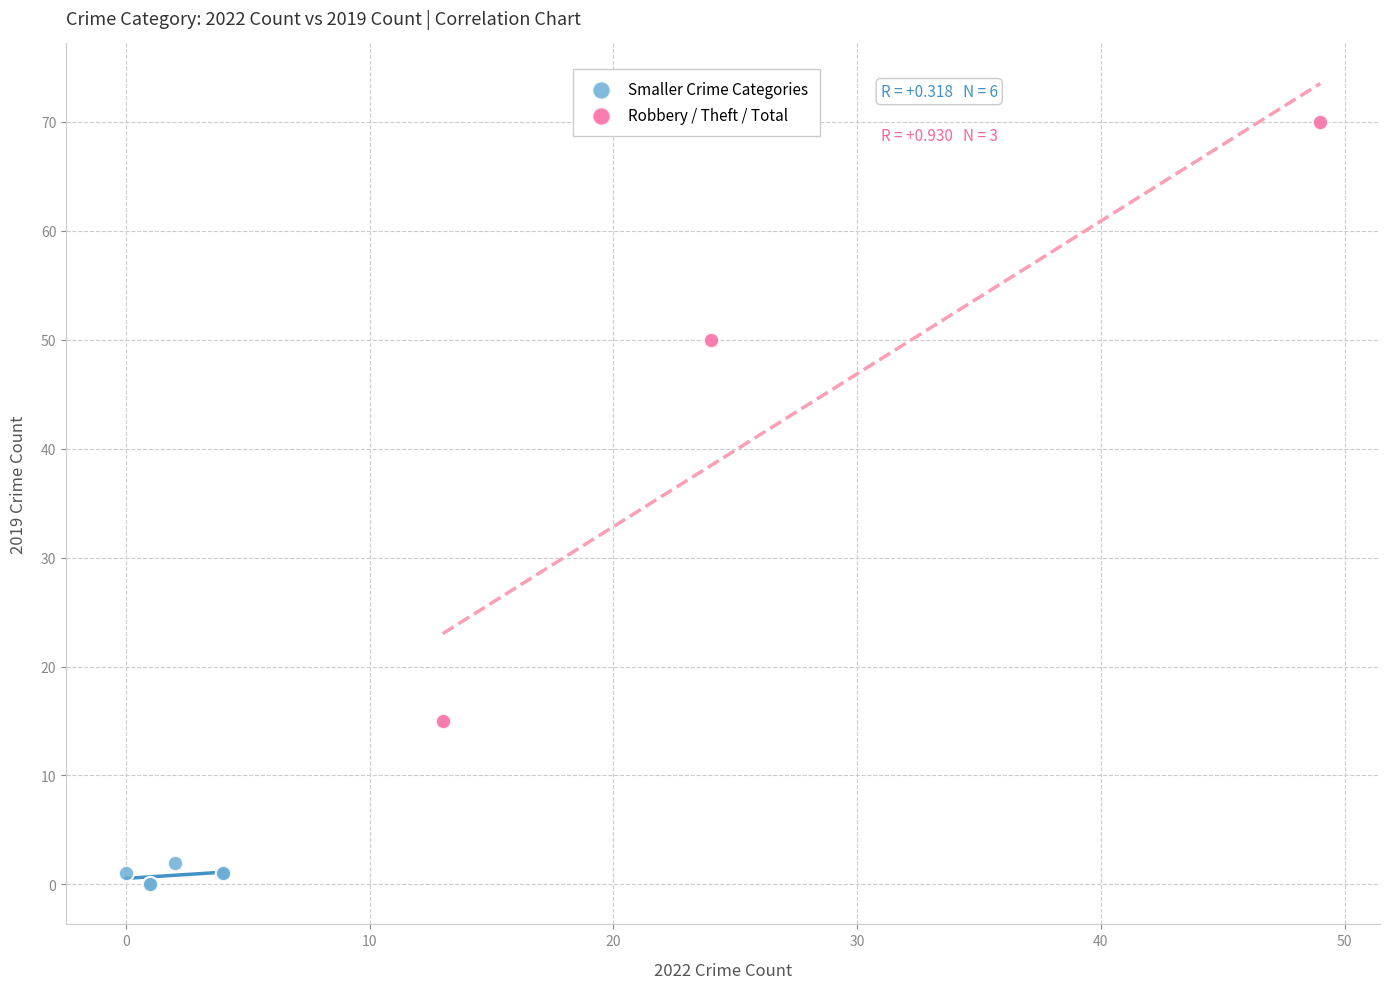

Which series reaches the maximum Y coordinate?

Robbery / Theft / Total